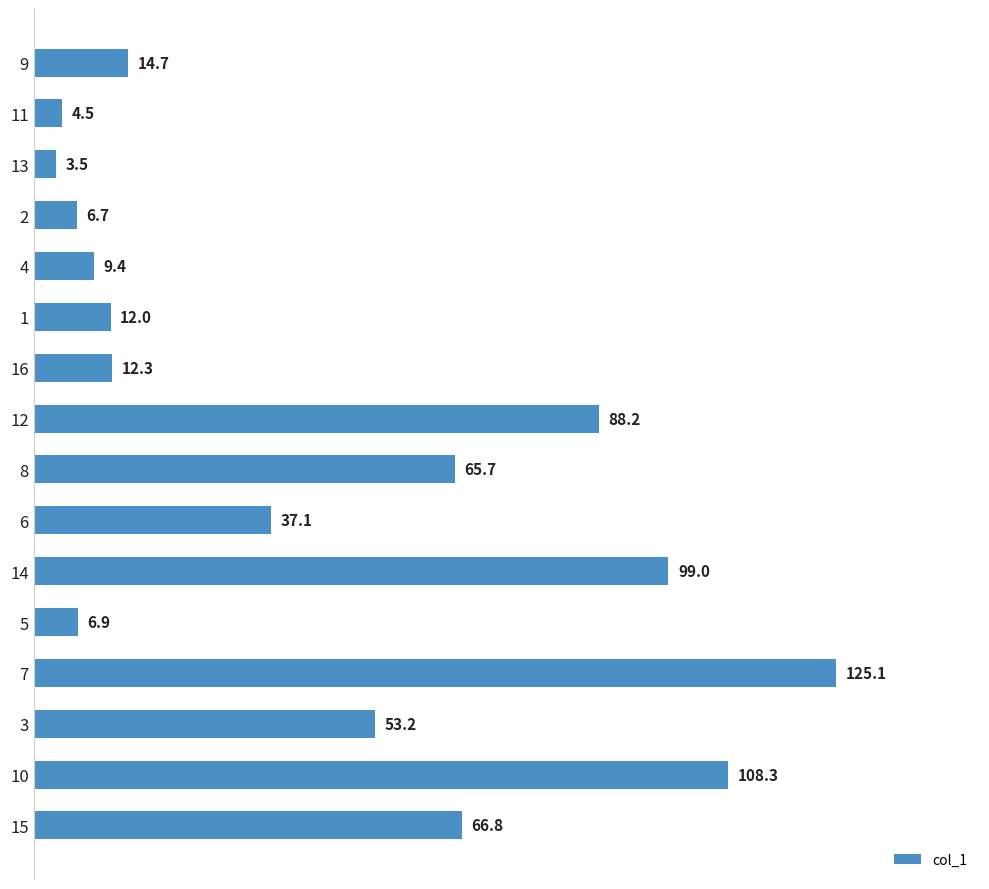

What is the ratio of the value at 10 to the value at 15?

1.6